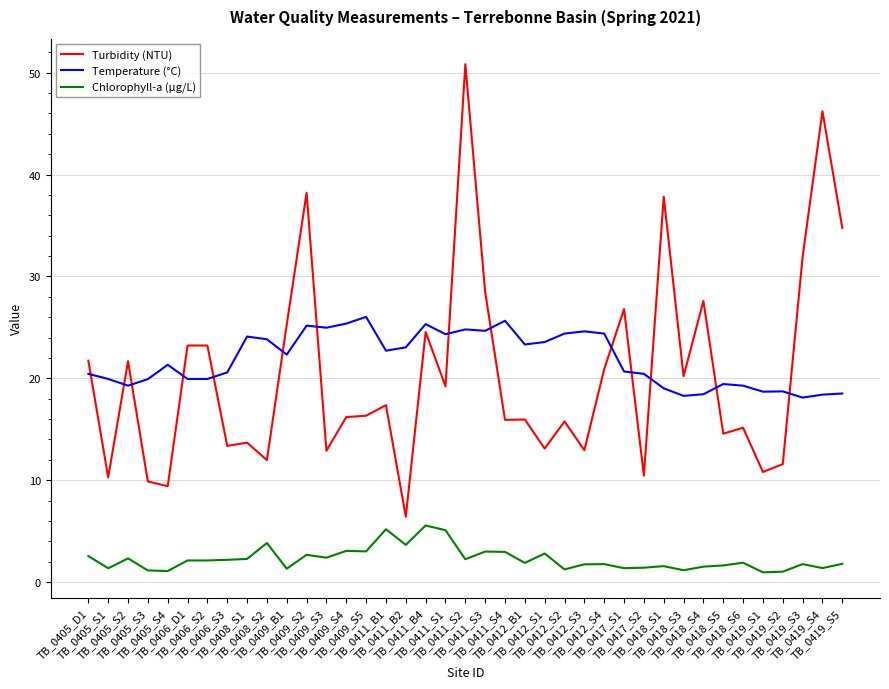

What is the difference between the second highest and minimum values in the Chlorophyll-a (µg/L) series?

4.2